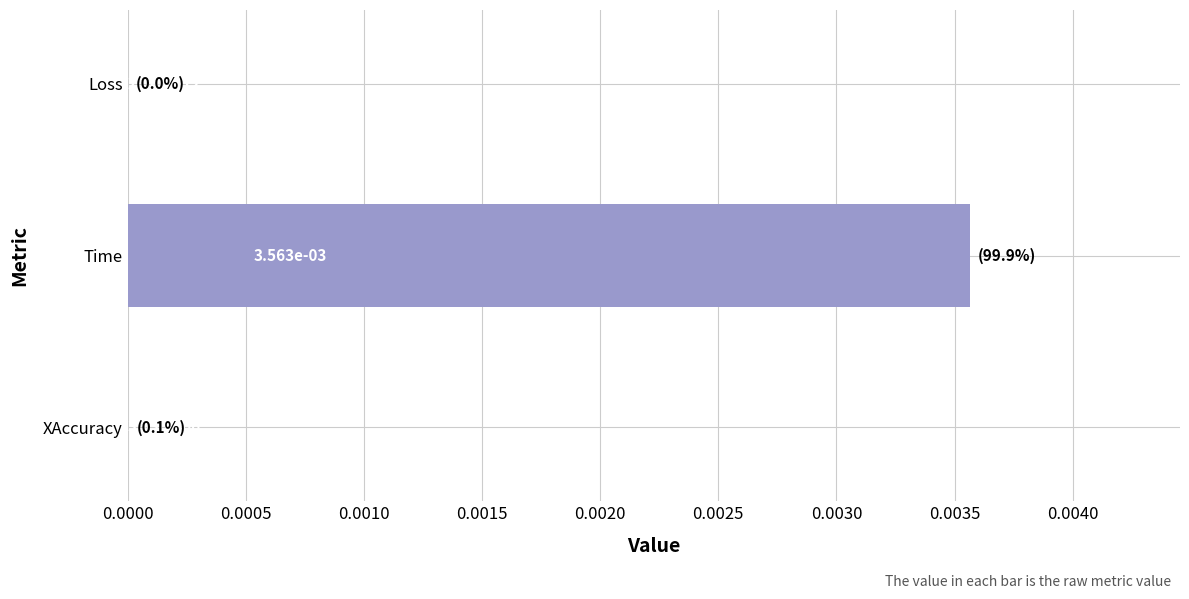

How many data points does each series have?

3